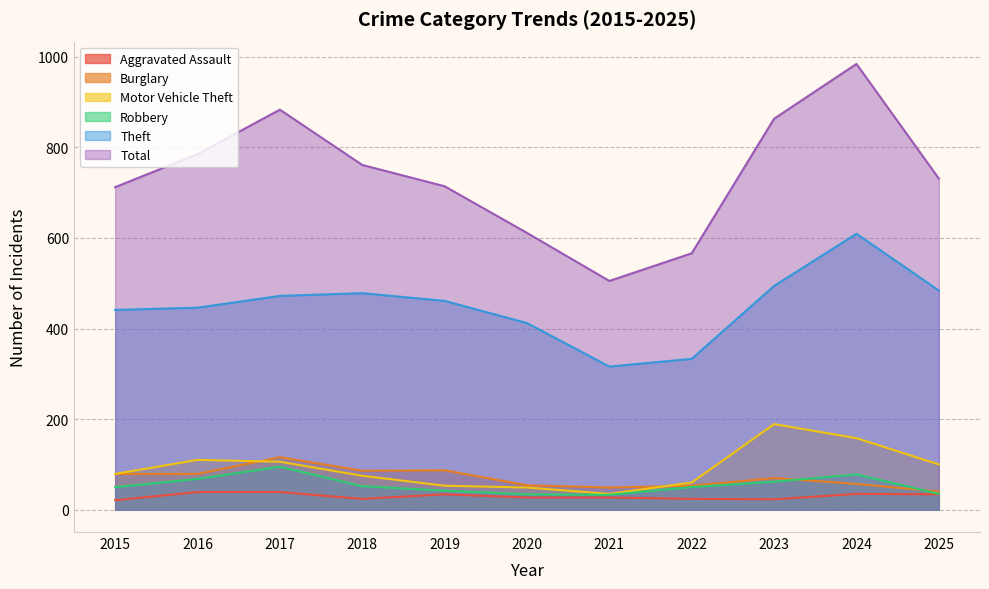

What is the total value across all series at 2018?

1476